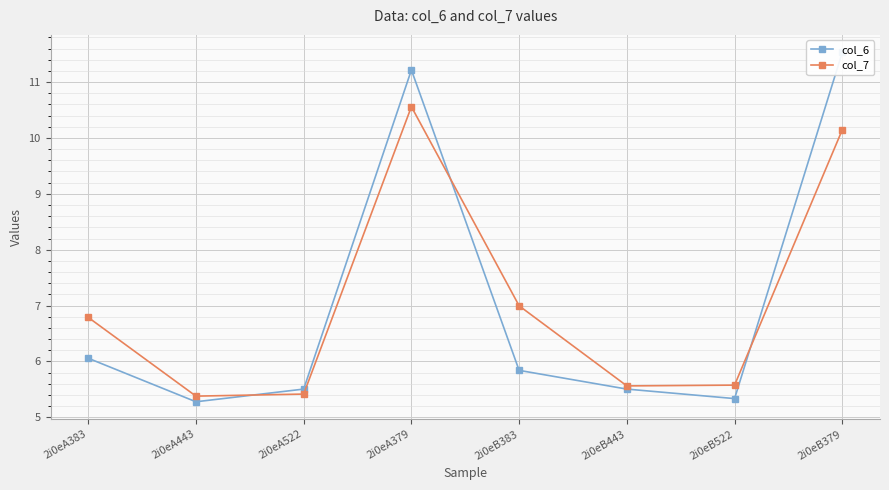

At which category is the sum across all series the highest?

2i0eA379